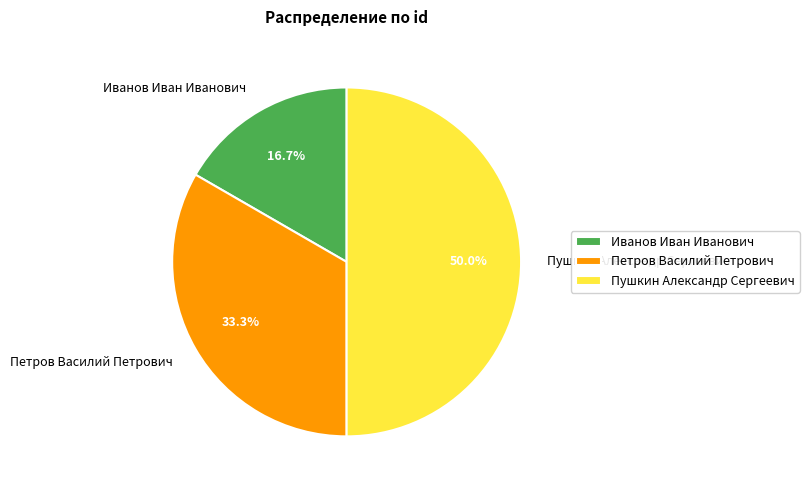

What is the ratio of the value at Иванов Иван Иванович to the value at Пушкин Александр Сергеевич?

0.3